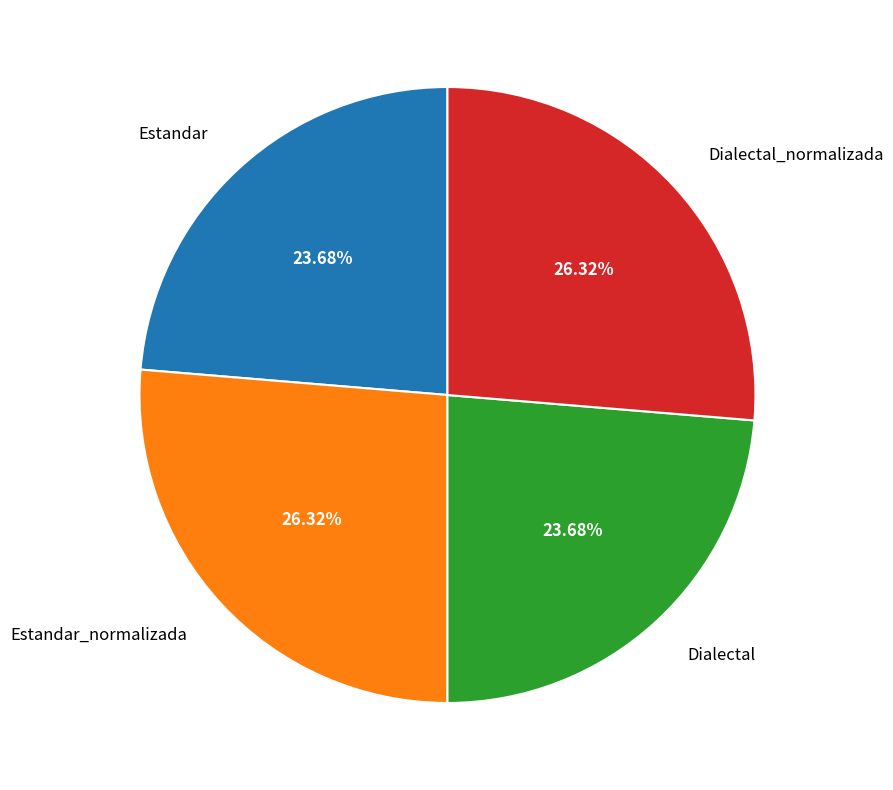

Do Dialectal_normalizada and Estandar_normalizada together represent more than half of the pie?

Yes